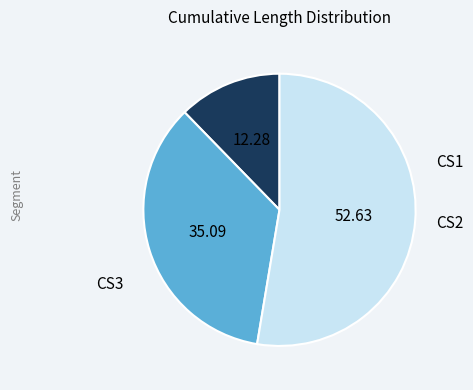

To the nearest percent, what is the difference between the CS3 and CS2 slice percentages?

18%